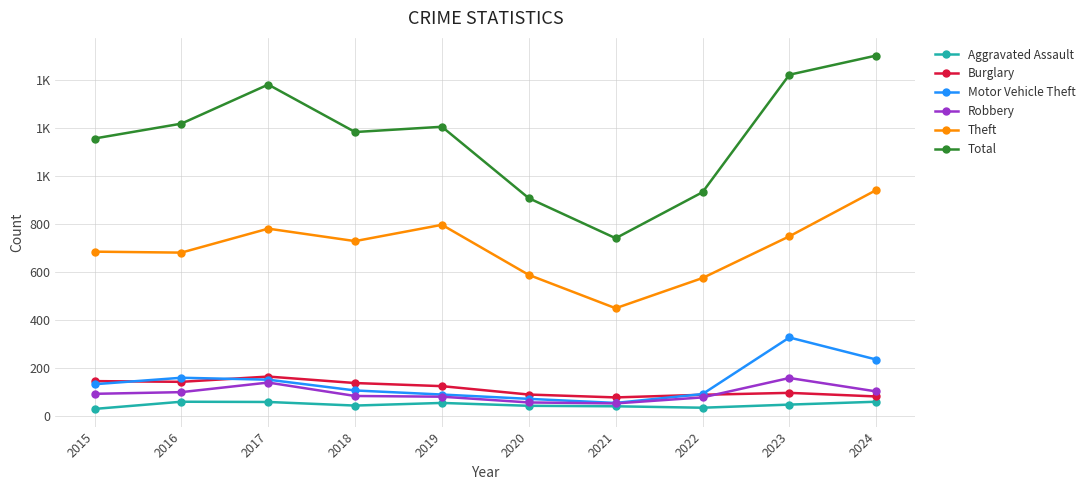

What is the average value of the Burglary series?

115